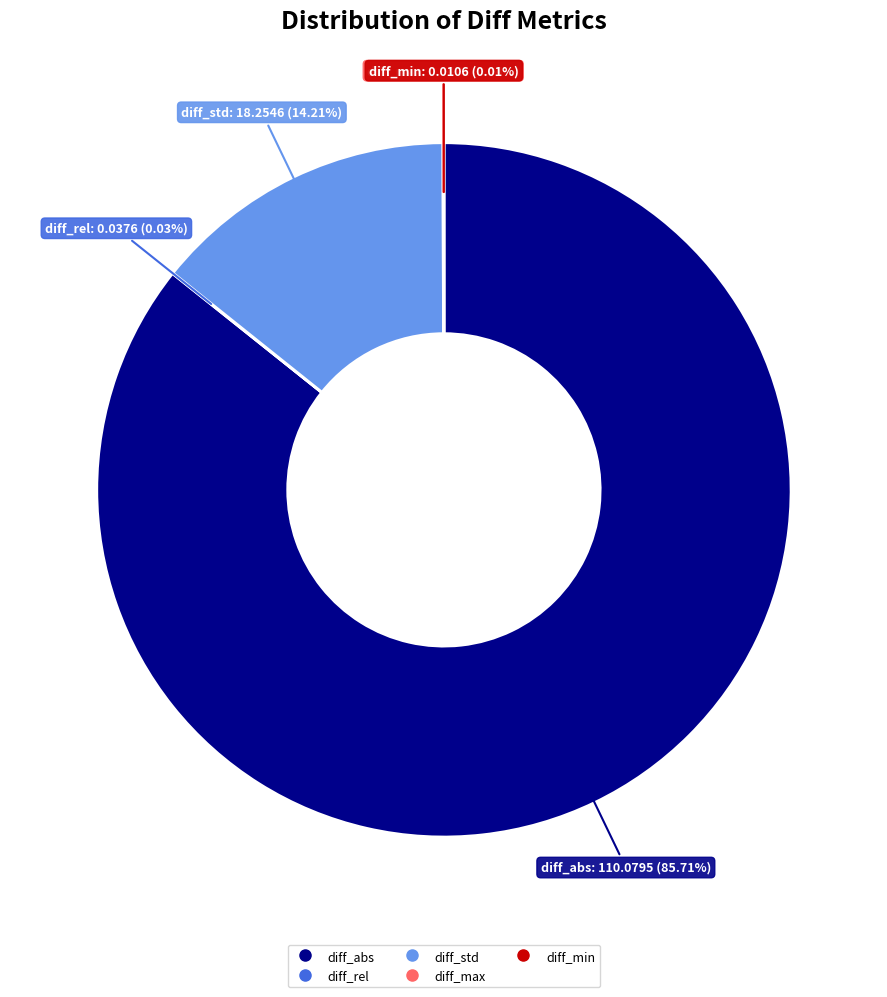

What is the largest slice in the pie chart?

diff_abs